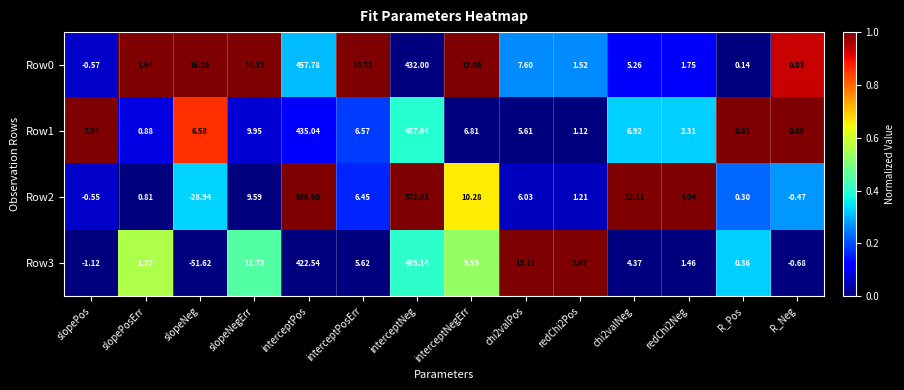

Where does the Row1 series first go above 6?

slopePos